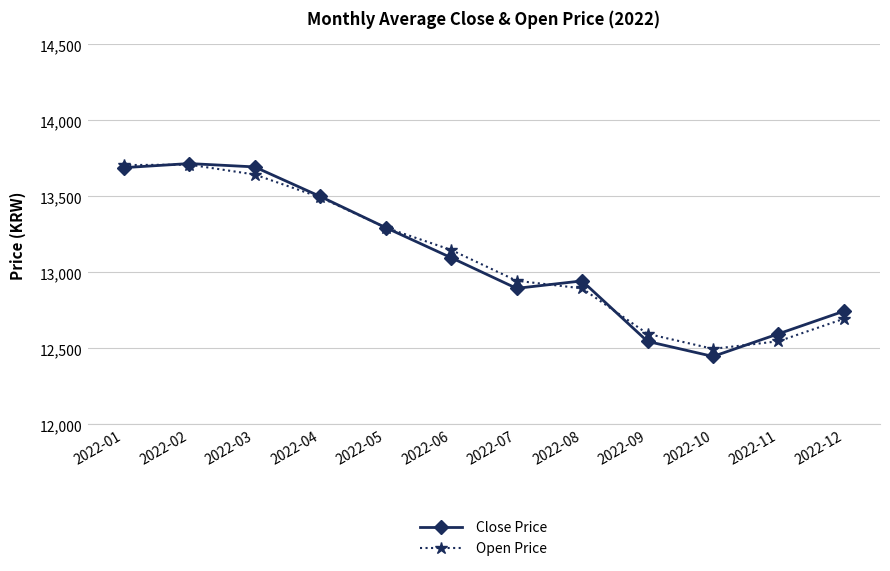

What is the sum of the Open Price values at 2022-09 and 2022-11?

25143